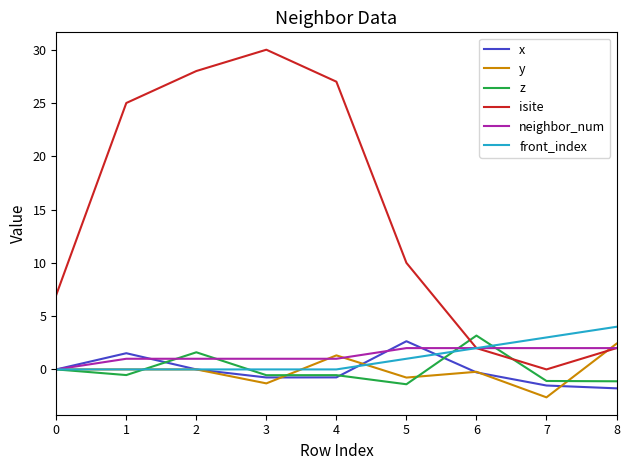

True or false: z and x intersect in this chart.

True